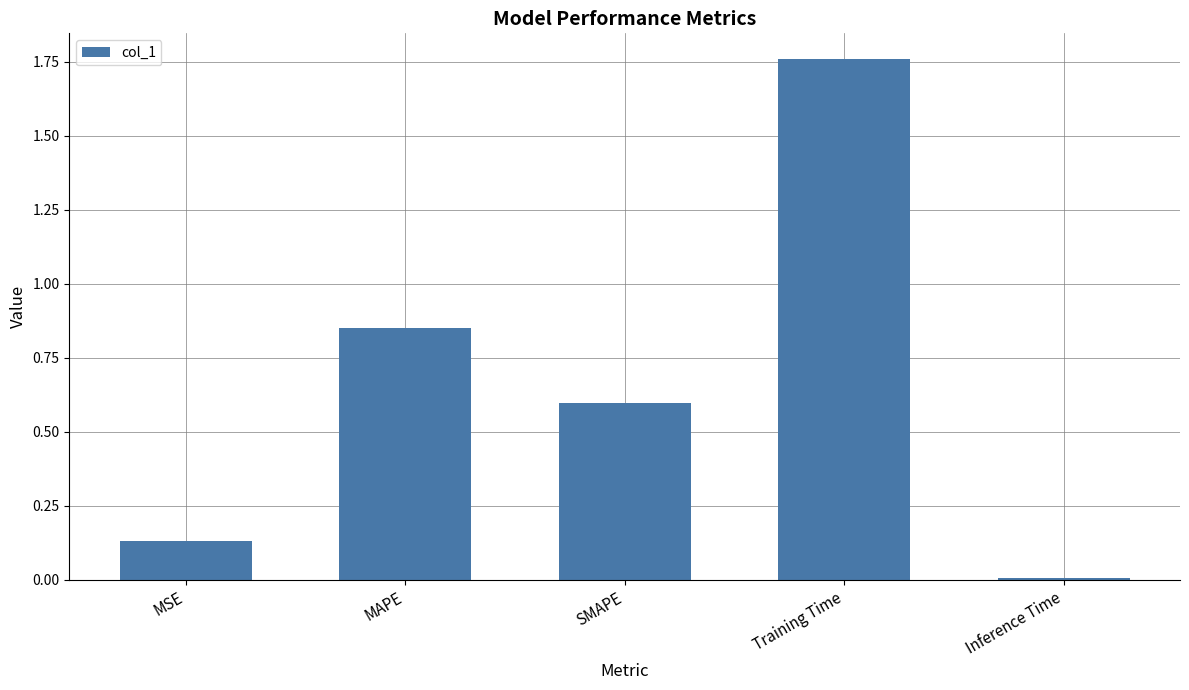

What position from the left is MAPE?

2